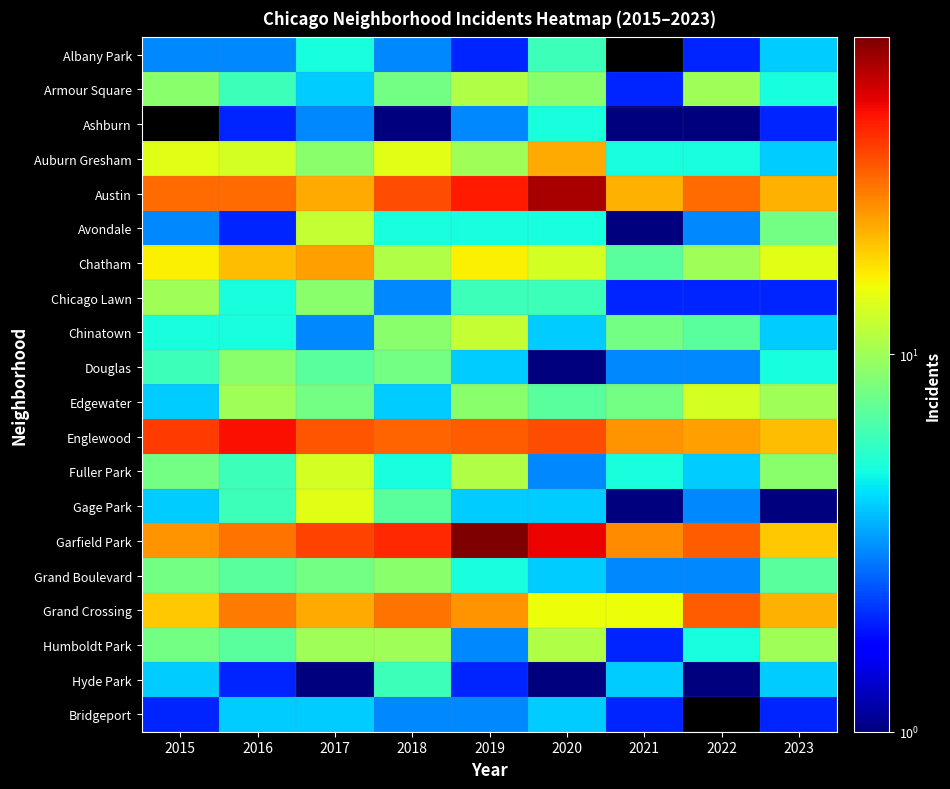

What is the difference between the maximum and minimum values in the Grand Crossing series?

16.0